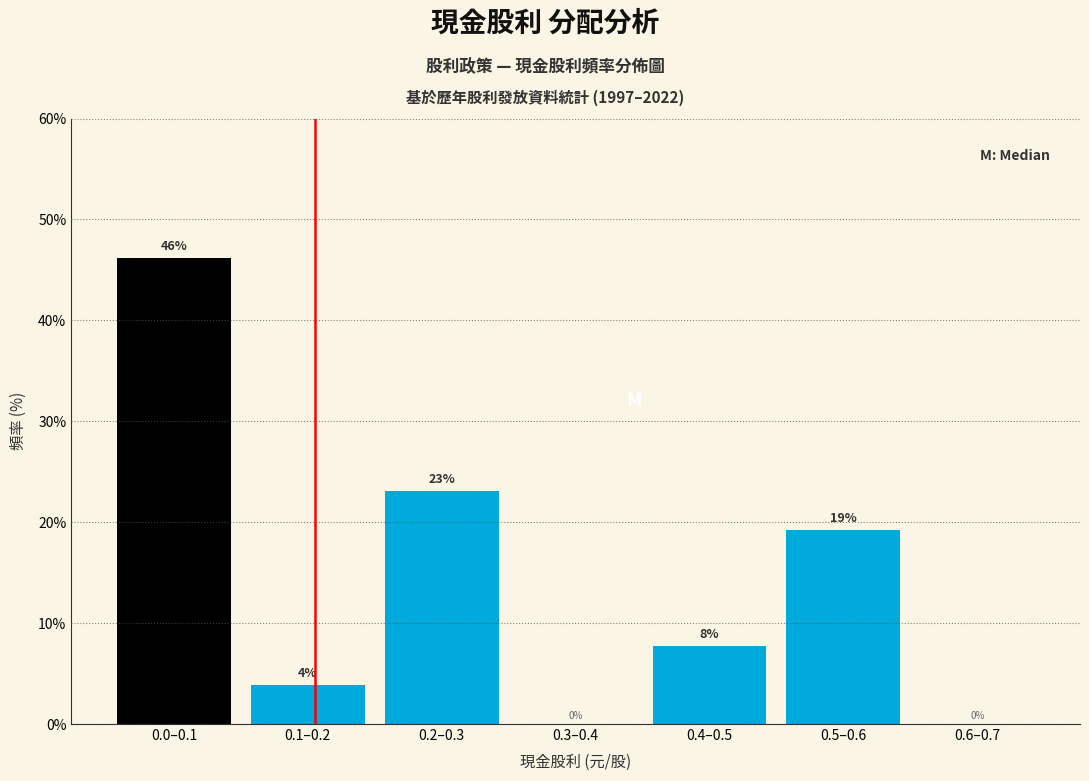

What is the sum of all values?

100.0